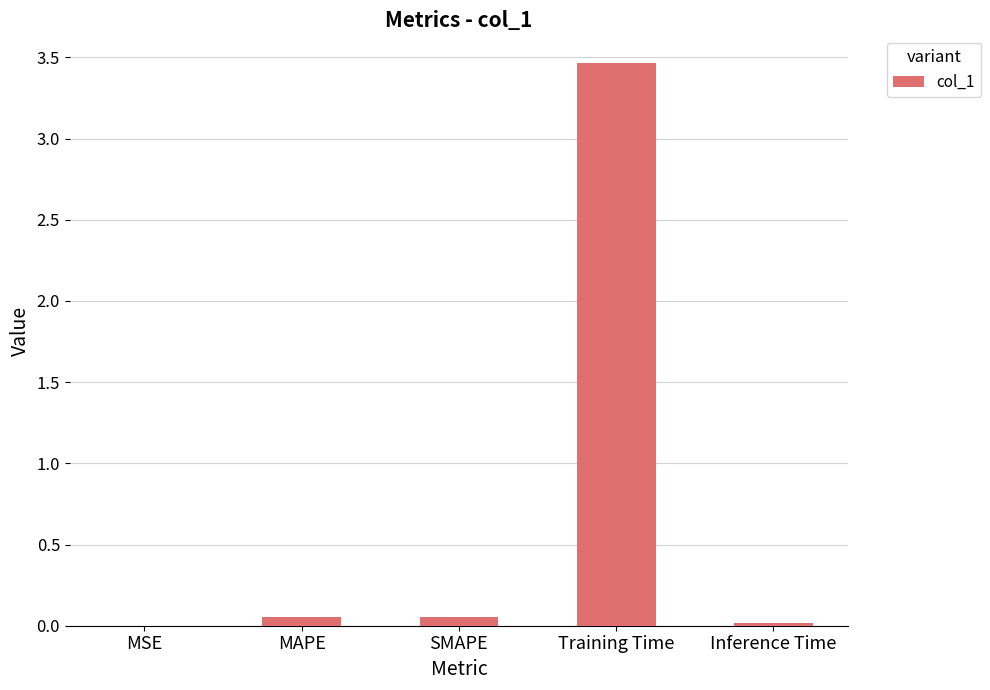

Are the bars horizontal?

No